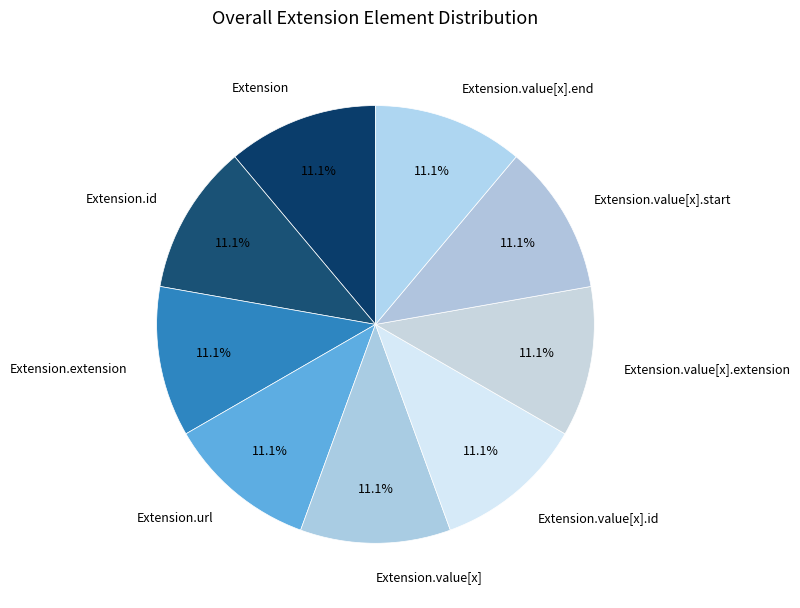

To the nearest percent, what is the combined percentage of Extension and Extension.value[x].start?

22%